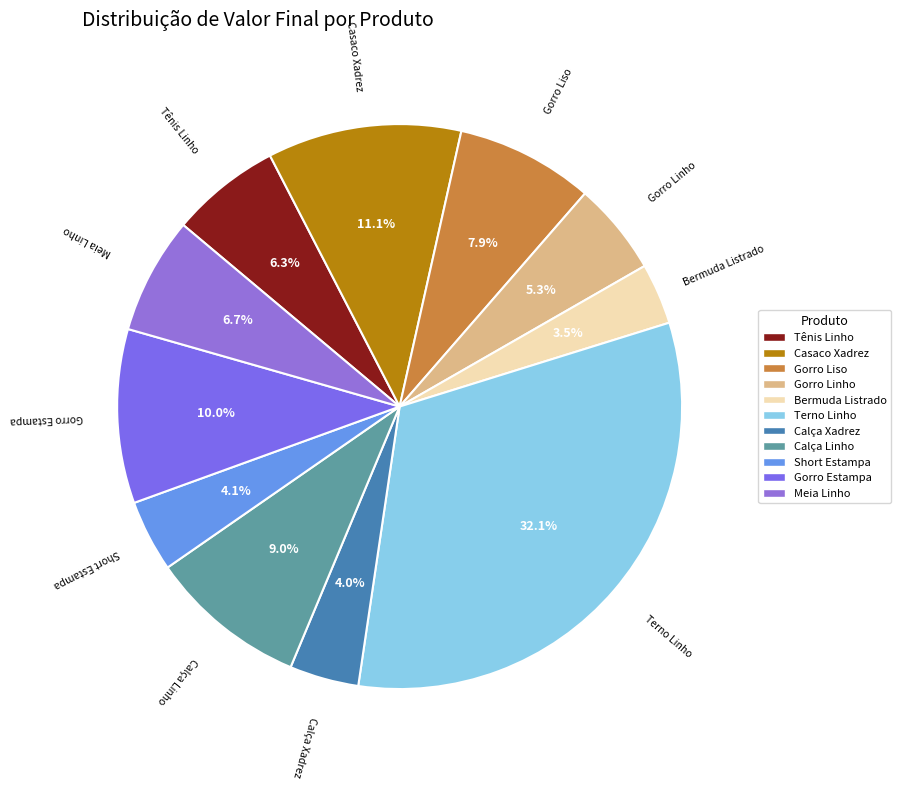

Which category has the biggest portion of the pie?

Terno Linho